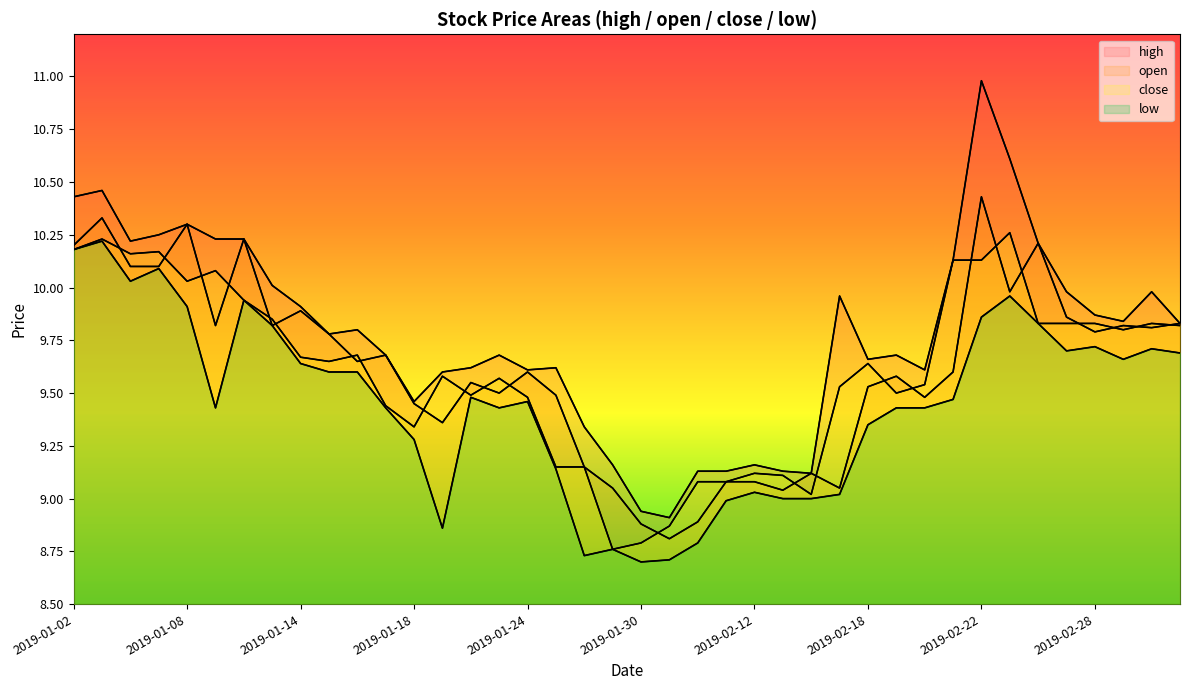

What position from the left is 2019-01-25?

18